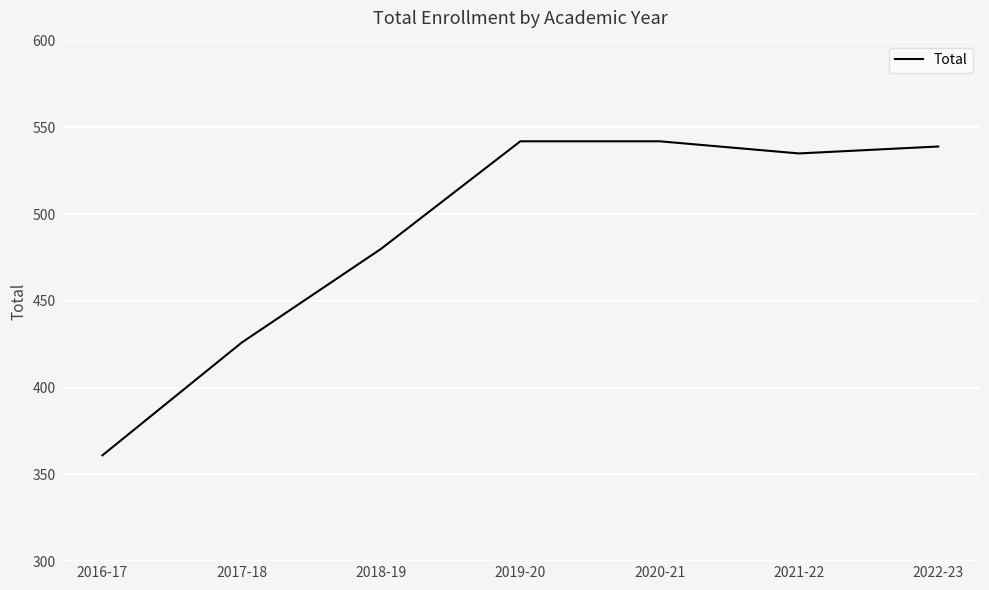

How many distinct data groups are displayed?

1